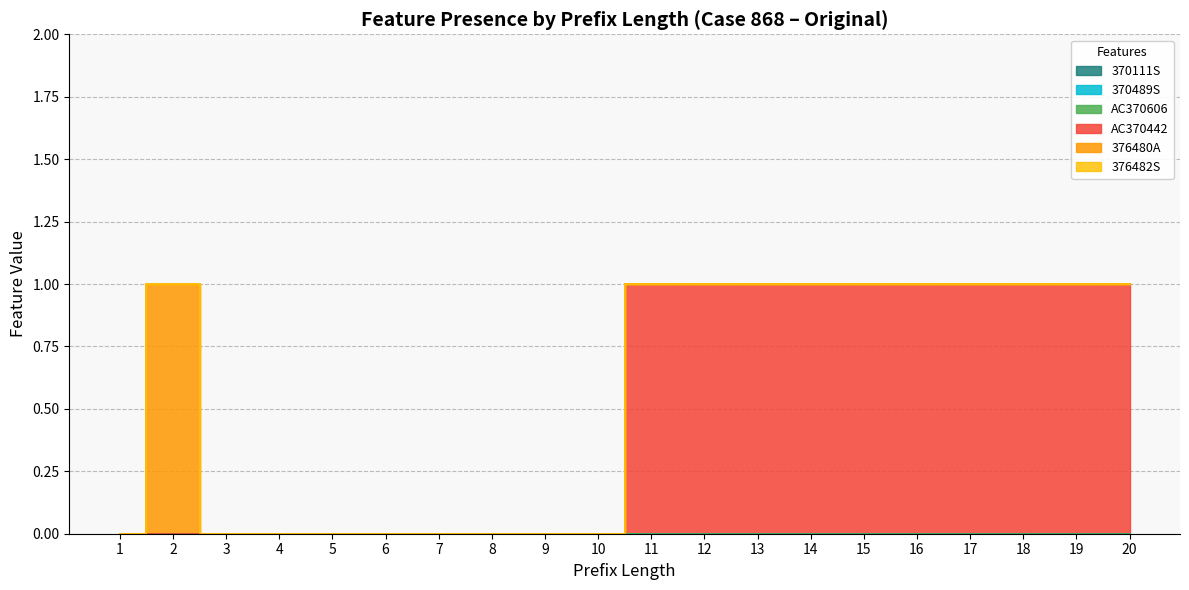

What is the difference between the second highest and second lowest values in the AC370442 series?

1